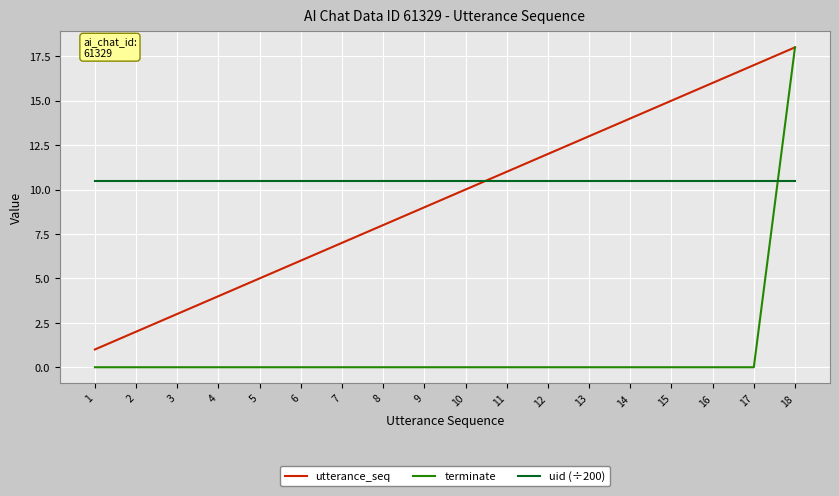

True or false: terminate and uid (÷200) intersect in this chart.

True